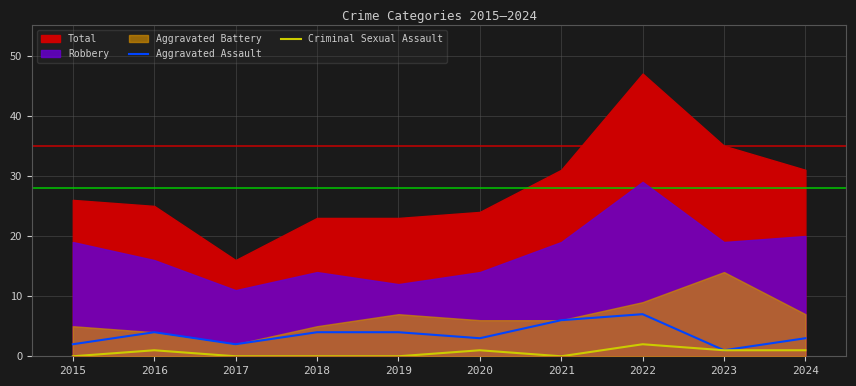

What is the sum of all Criminal Sexual Assault values?

6